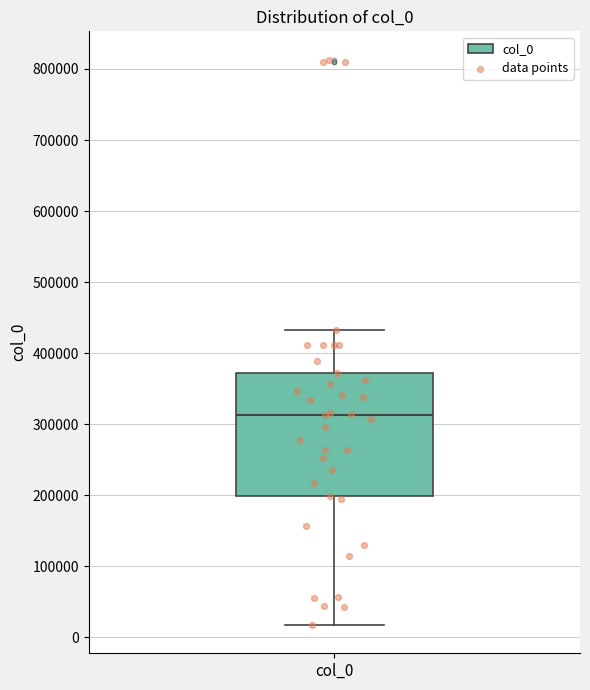

Transcribe this box plot: give where the median line is, the range the box spans, and where the two whiskers end, as read against the y-axis. The values are not printed on the chart, so give them approximately, as read against the axis.

median 310000, box 200000 to 370000, whiskers 20000 to 430000